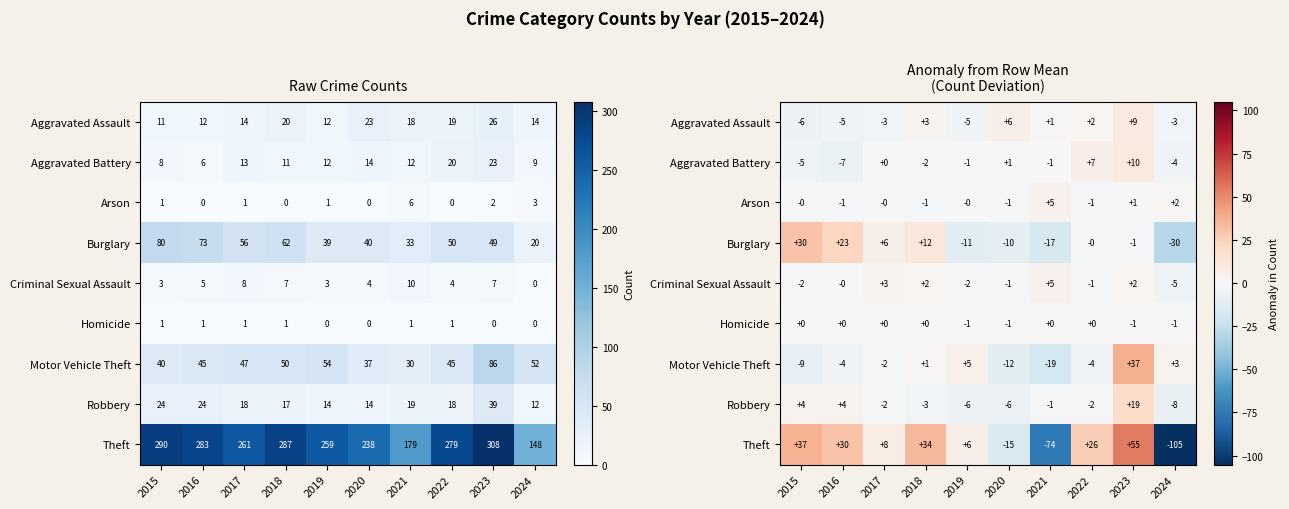

Which series has the largest total across all categories?

Theft